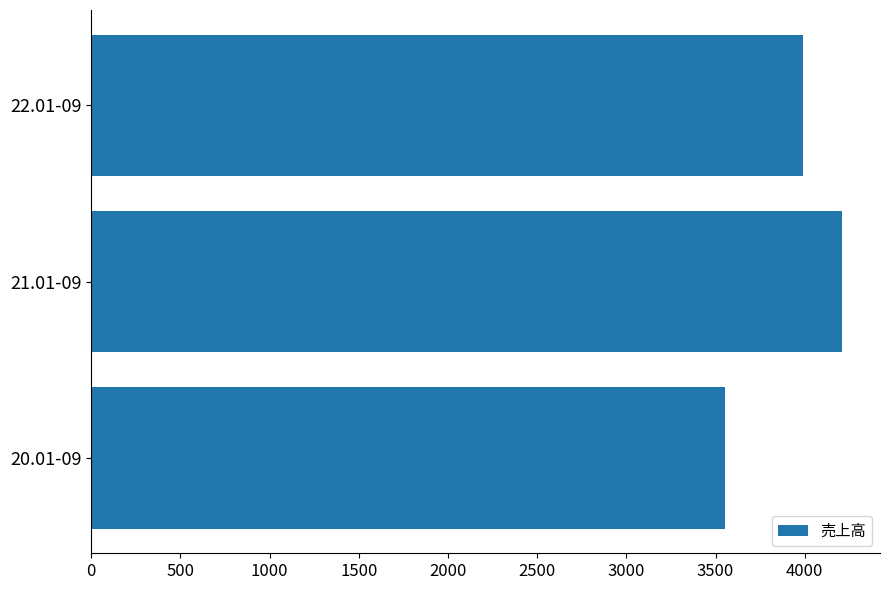

Which label corresponds to the largest value in the chart?

21.01-09